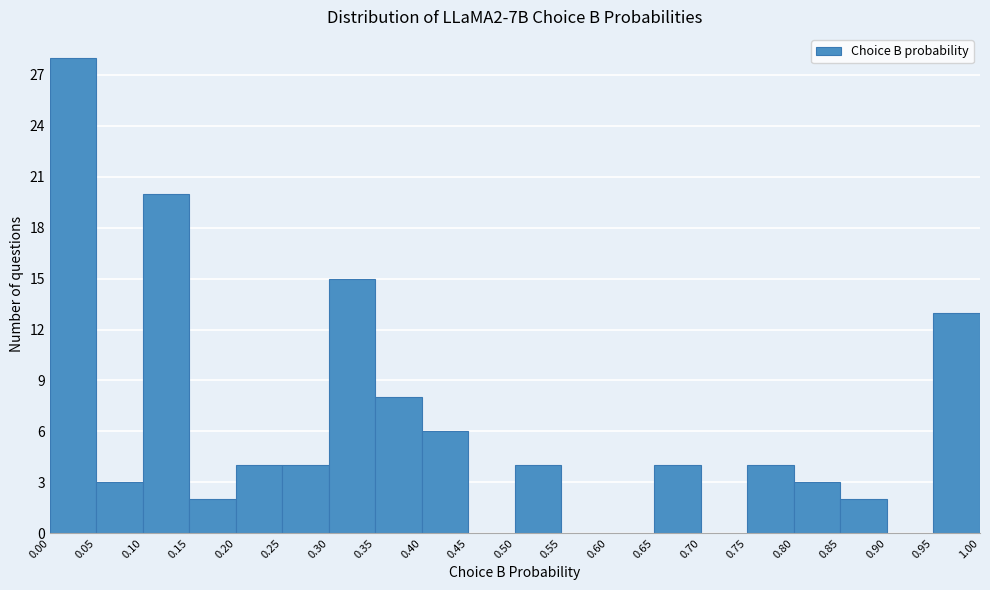

Reading left to right, transcribe this chart: for each bar, give the range it covers on the x-axis and its height. The values are not printed on the chart, so give them approximately, as read against the axis.

0.00 to 0.05: 28
0.05 to 0.10: 3
0.10 to 0.15: 20
0.15 to 0.20: 2
0.20 to 0.25: 4
0.25 to 0.30: 4
0.30 to 0.35: 15
0.35 to 0.40: 8
0.40 to 0.45: 6
0.45 to 0.50: 0
0.50 to 0.55: 4
0.55 to 0.60: 0
0.60 to 0.65: 0
0.65 to 0.70: 4
0.70 to 0.75: 0
0.75 to 0.80: 4
0.80 to 0.85: 3
0.85 to 0.90: 2
0.90 to 0.95: 0
0.95 to 1.00: 13